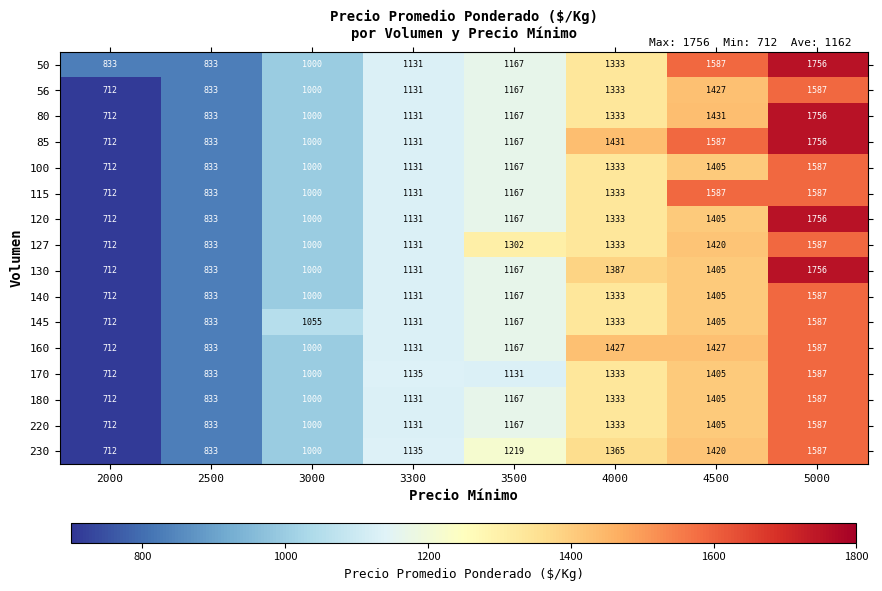

Which series changed the most between 2000 and 3500?

127